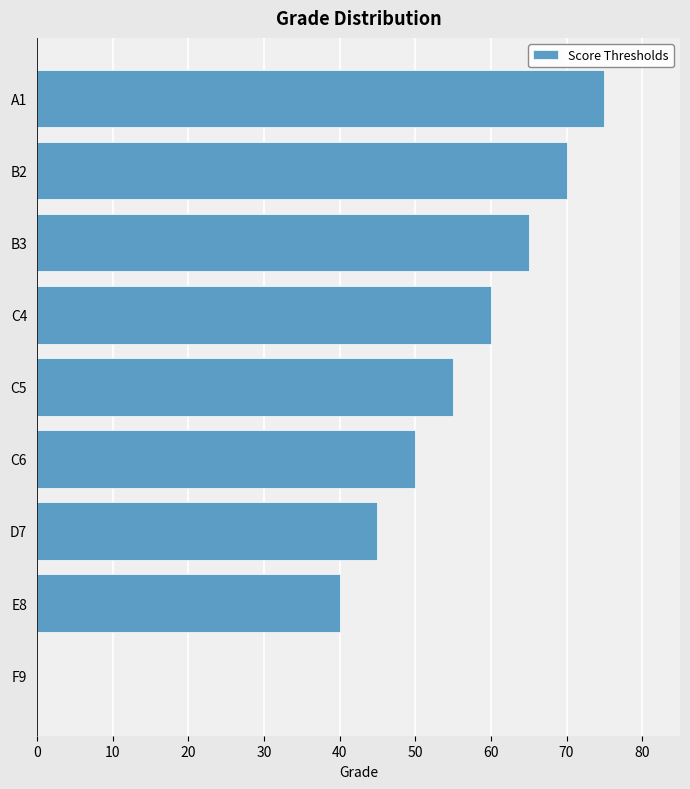

Which category has the highest value across all series?

A1